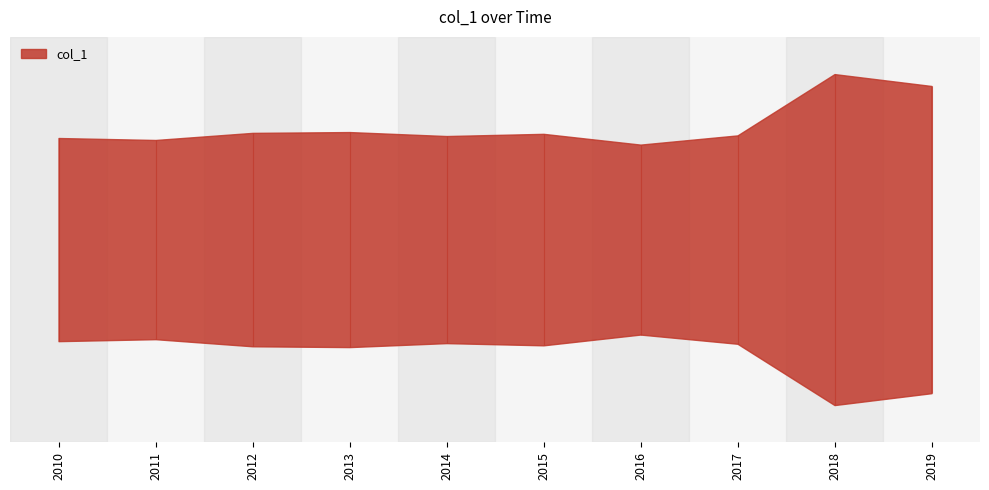

How many values are between 1 and 2?

8